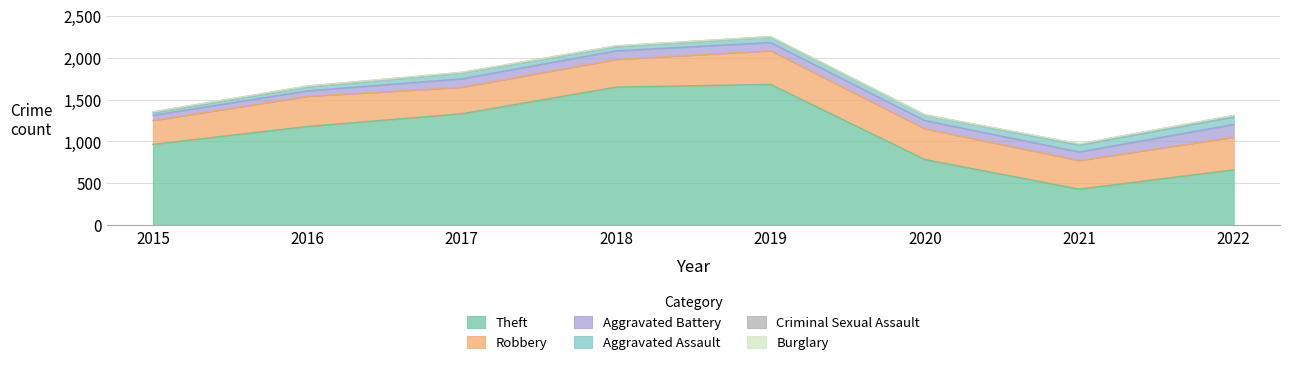

Rank the series by their maximum value, from lowest to highest.

Burglary, Criminal Sexual Assault, Aggravated Assault, Aggravated Battery, Robbery, Theft